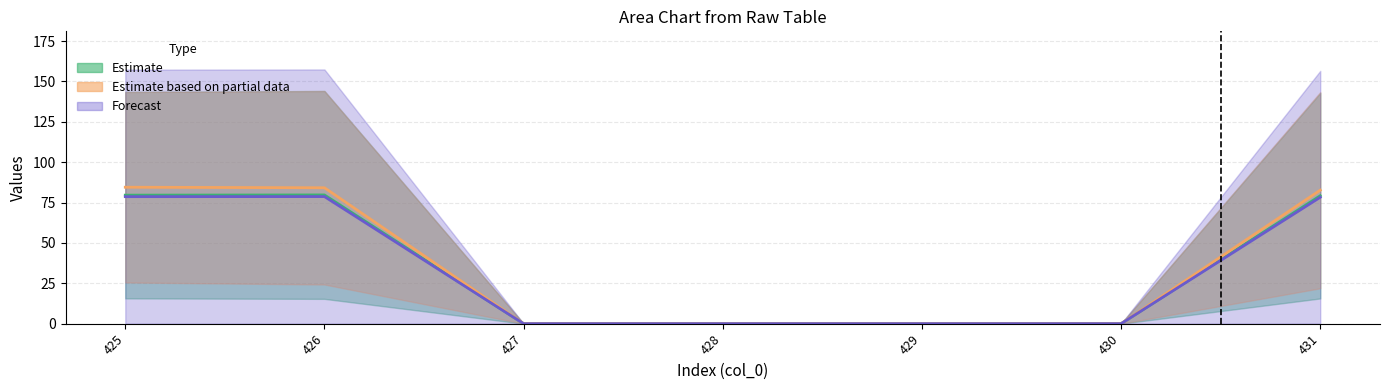

True or false: col_11 has a value of 0.0 at 427.

True